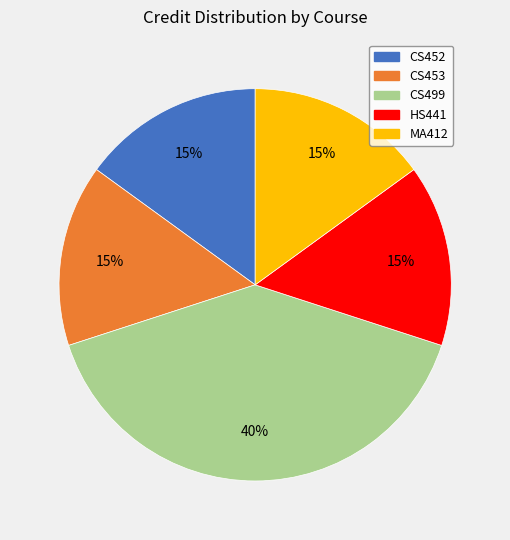

To the nearest percent, what portion does HS441 represent?

15%